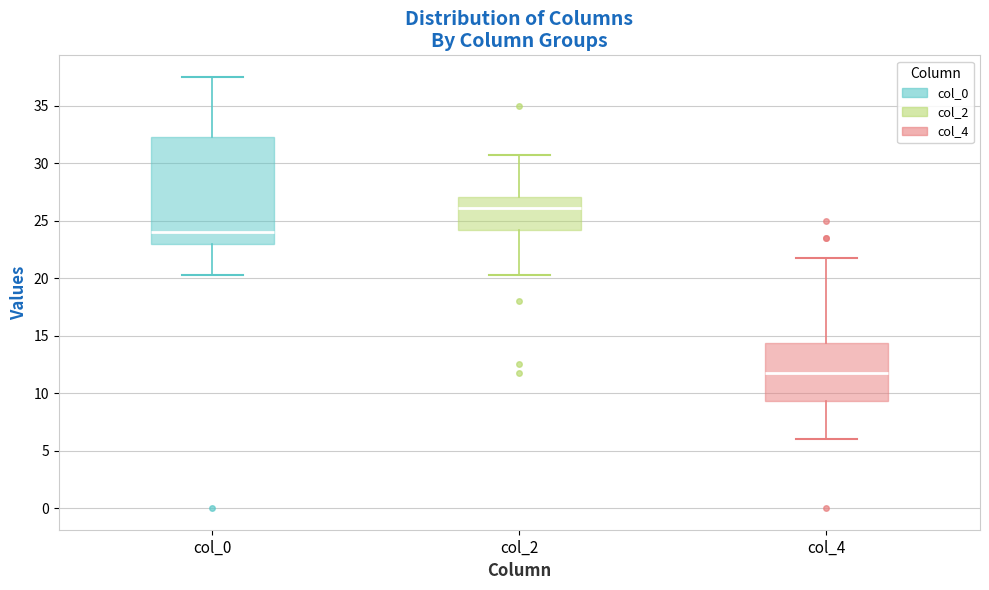

Reading left to right, transcribe this box plot: for each box, give where its median line is, the range the box spans, and where its two whiskers end, as read against the y-axis. The values are not printed on the chart, so give them approximately, as read against the axis.

col_0: median 24.0, box 23.0 to 32.5, whiskers 20.5 to 37.5
col_2: median 26.0, box 24.0 to 27.0, whiskers 20.5 to 31.0
col_4: median 12.0, box 9.5 to 14.5, whiskers 6.0 to 22.0